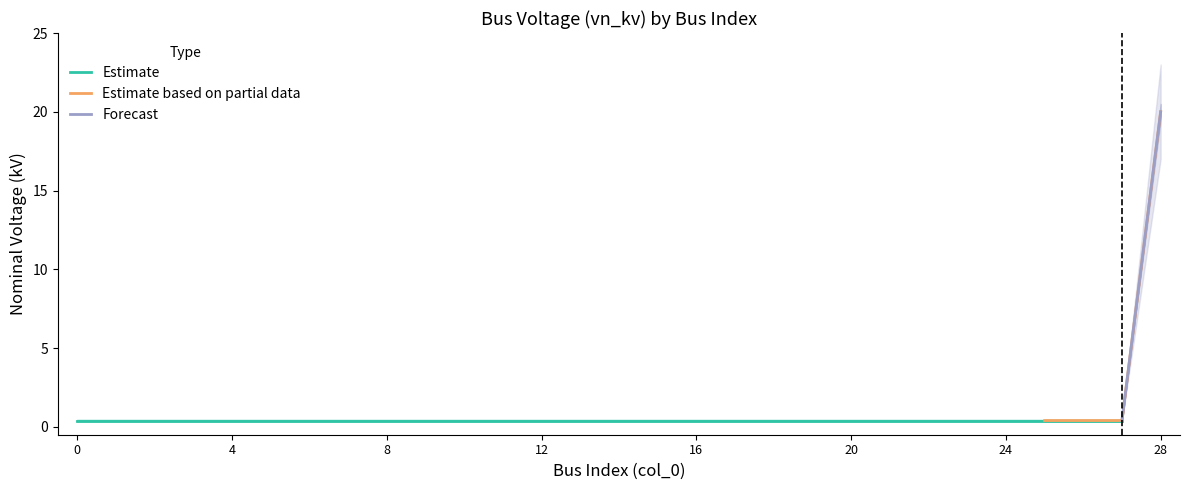

Is this an area chart (filled region under the line)?

No